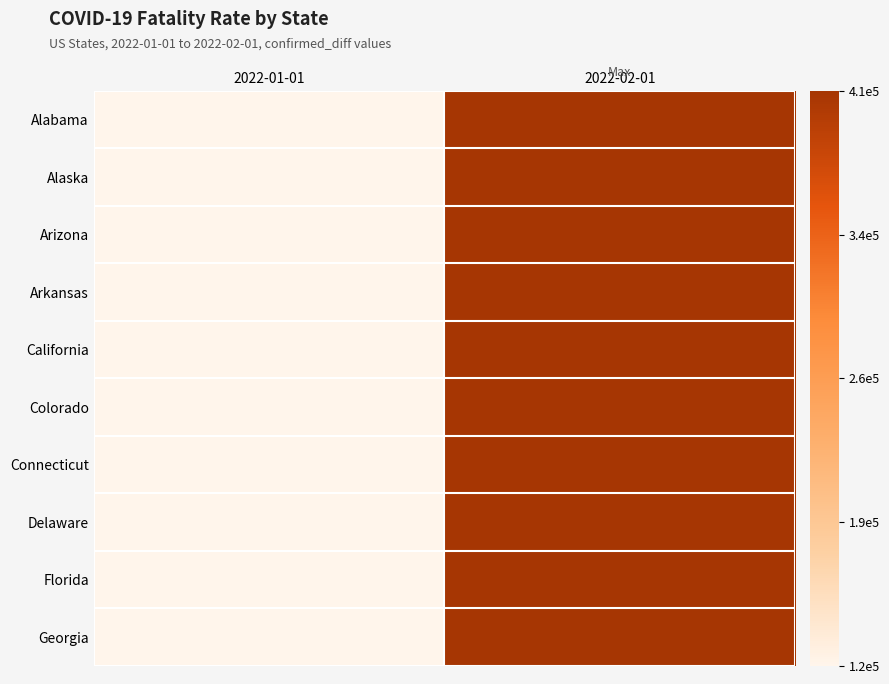

At which category is the sum across all series the highest?

2022-02-01